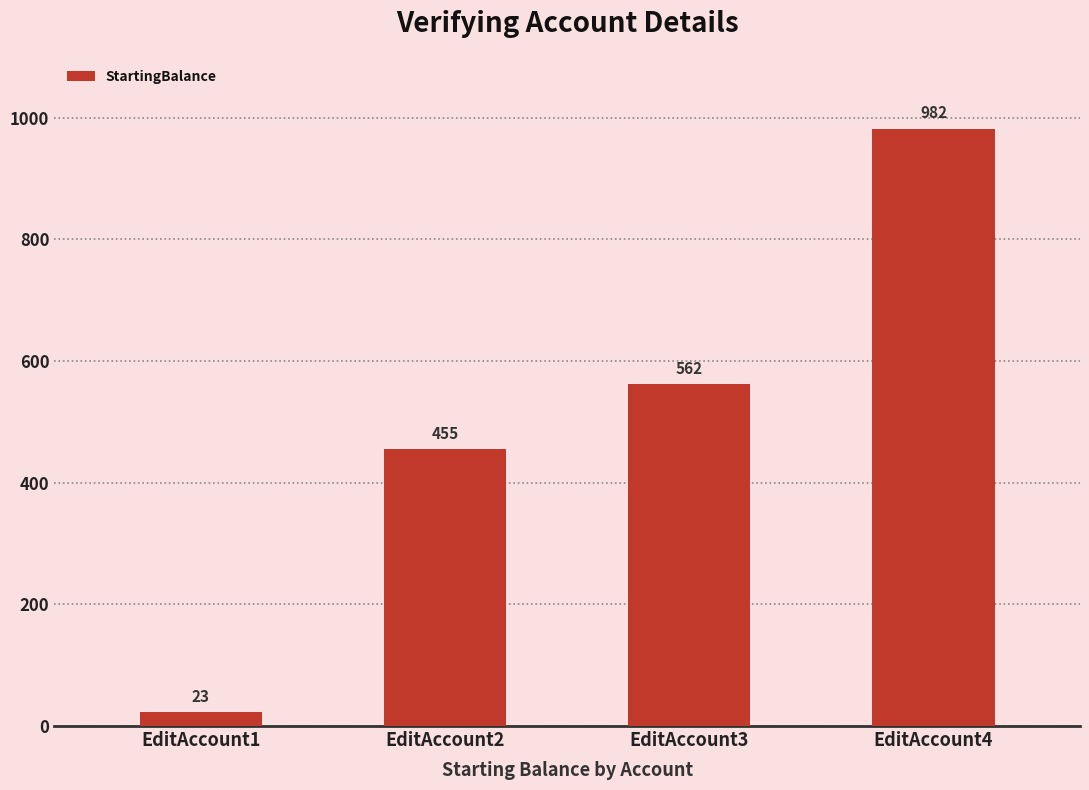

Reading left to right, list all the values displayed in this chart.

23	455	562	982